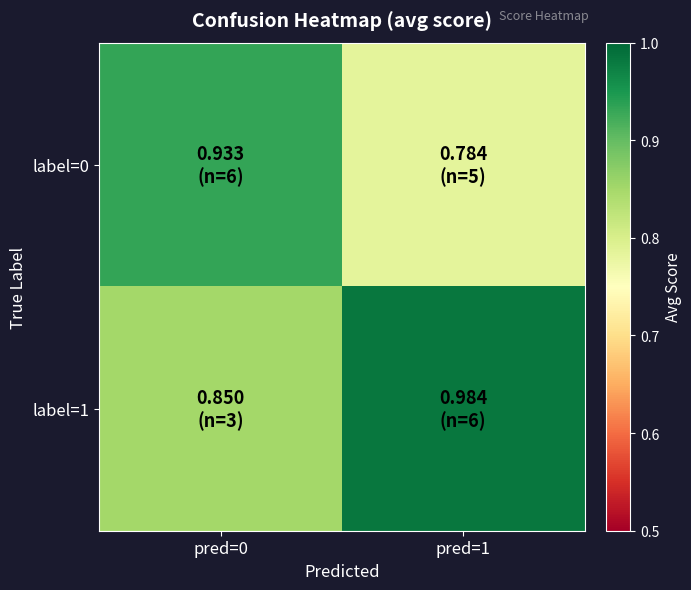

How many series are shown in this chart?

2